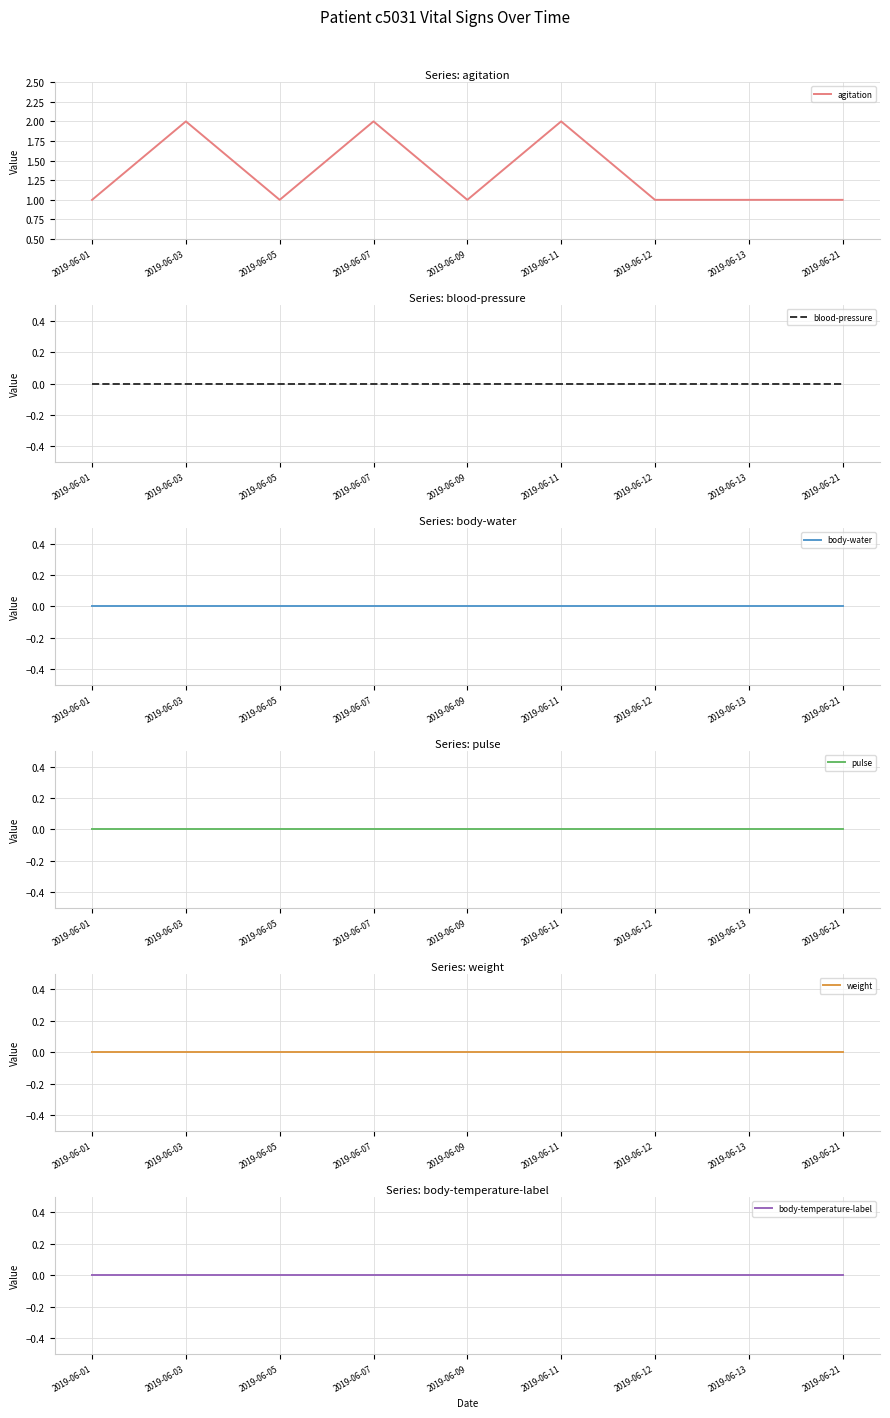

How many lines are shown in the chart?

6